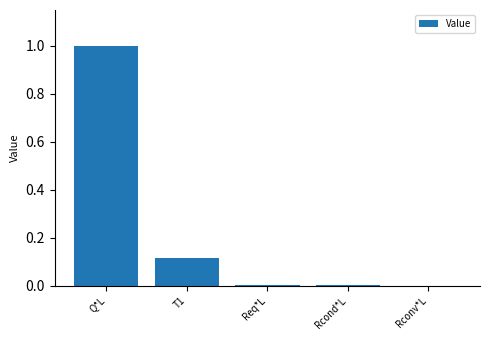

Which has a higher value, Rcond*L or Q*L?

Q*L